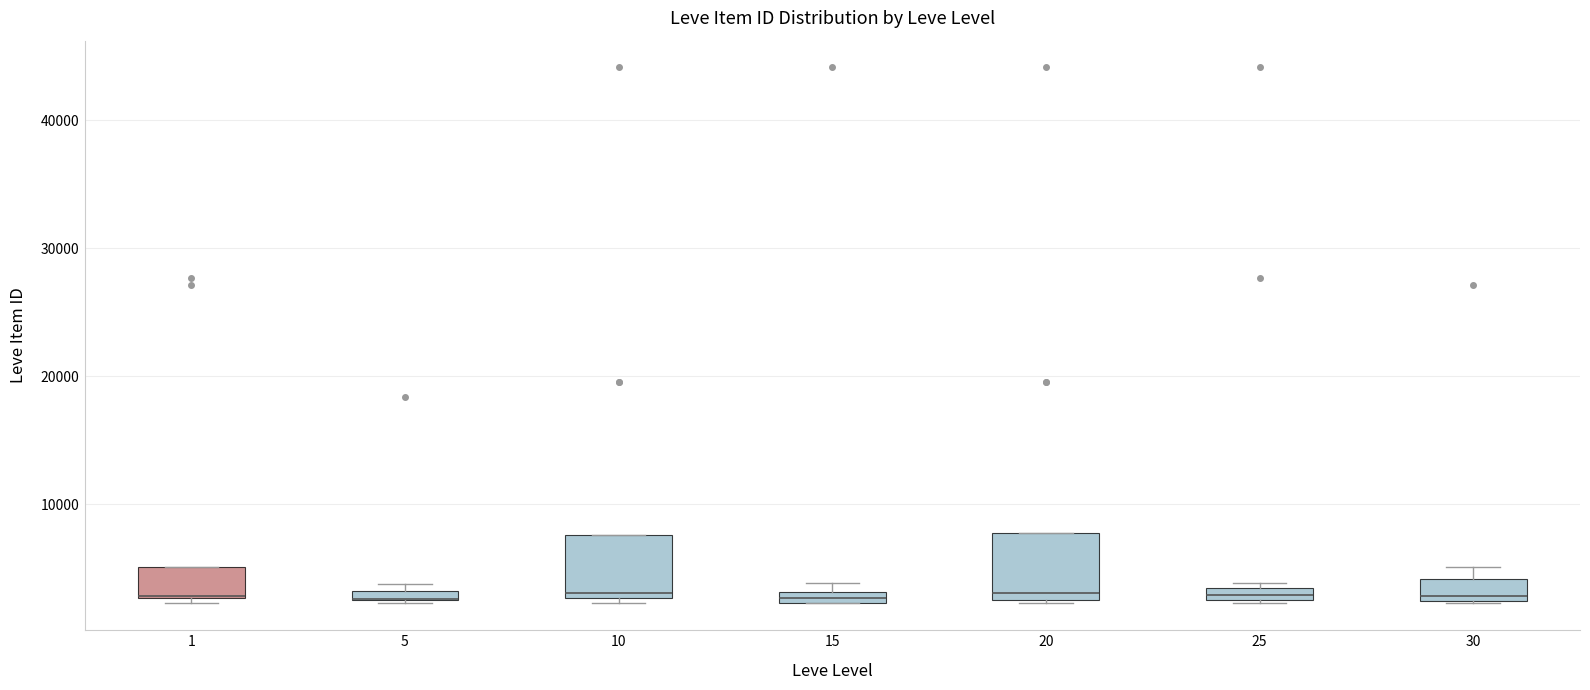

Where is the upper edge of the box at x = 1 on the y-axis? The values are not printed on the chart, so give them approximately, as read against the axis.

5000